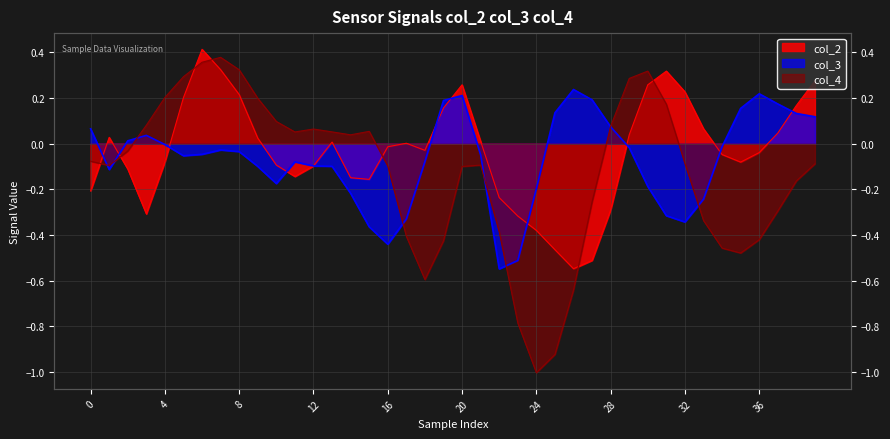

What is the greatest value displayed?

0.4